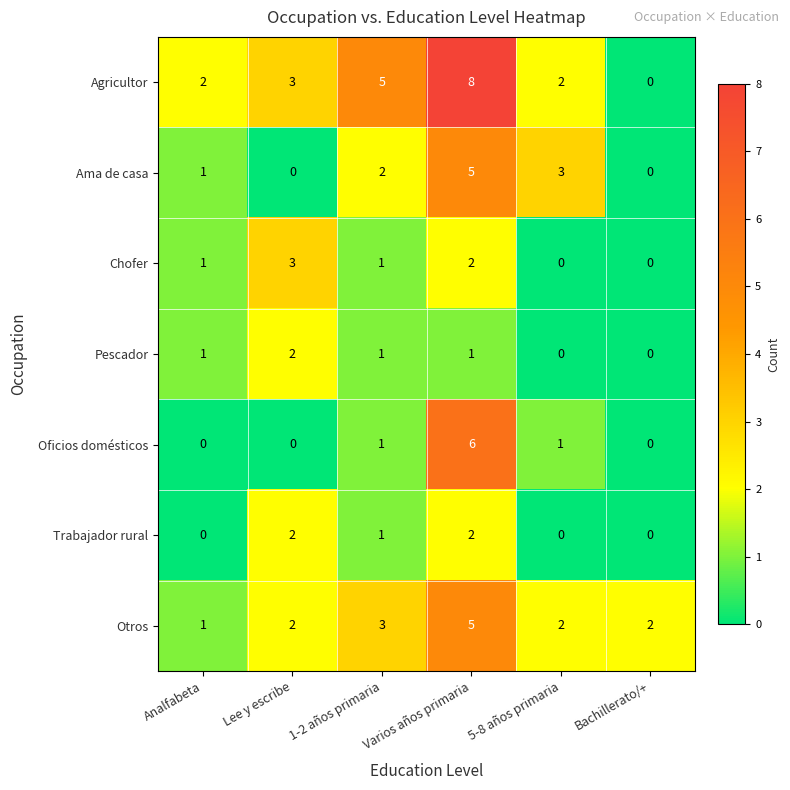

How many distinct data groups are displayed?

7